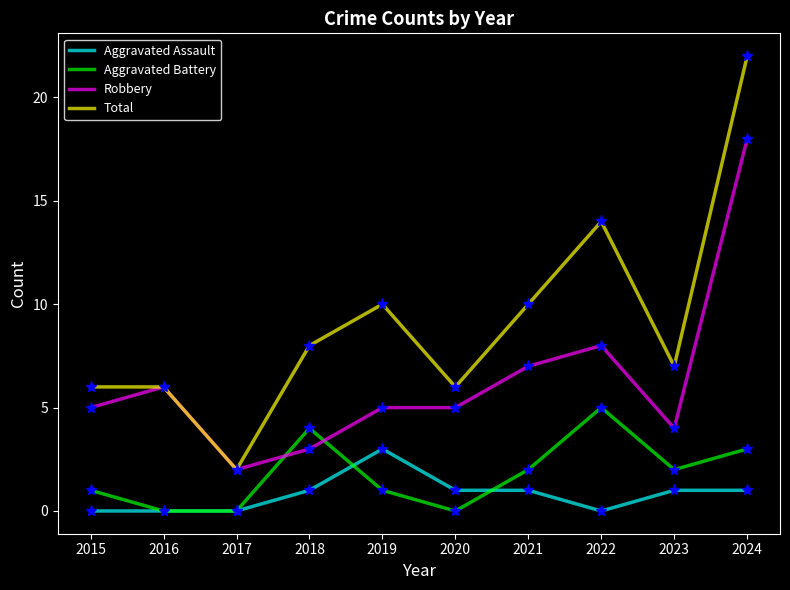

Is the value of Robbery at 2022 greater than the value of Aggravated Assault at 2015?

Yes